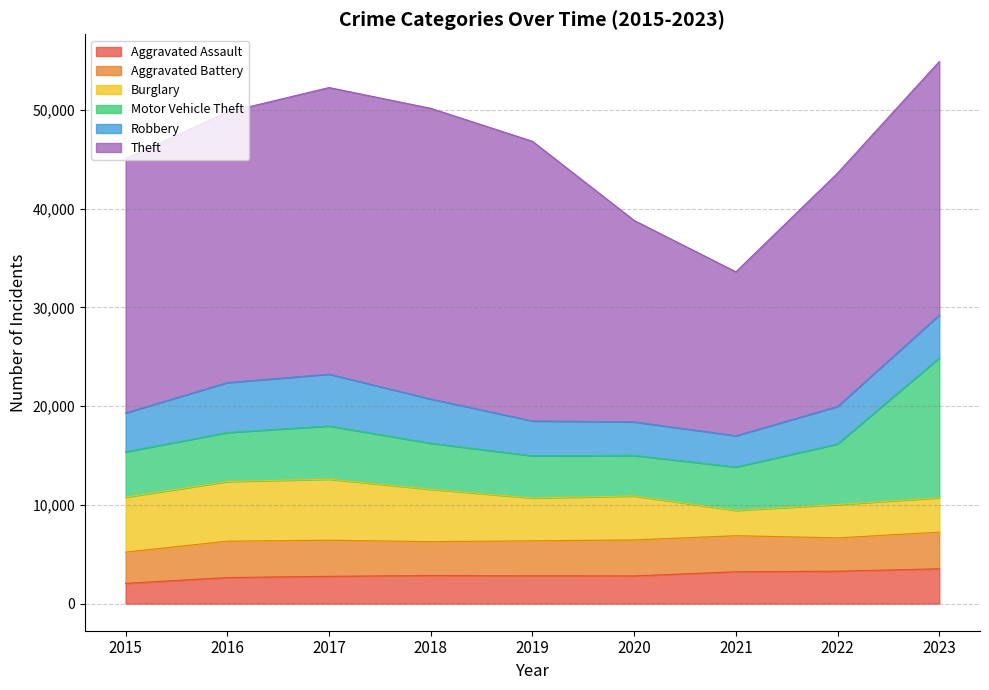

Is it true that Motor Vehicle Theft equals 1695 at 2018?

False